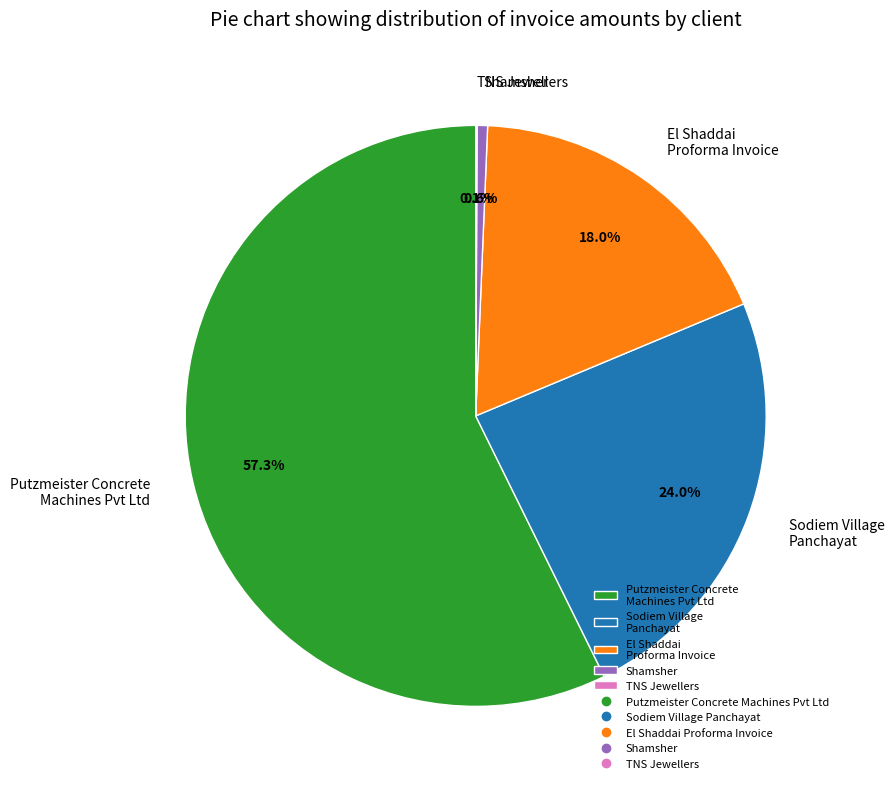

Which has a higher value, El Shaddai Proforma Invoice or Putzmeister Concrete Machines Pvt Ltd?

Putzmeister Concrete Machines Pvt Ltd